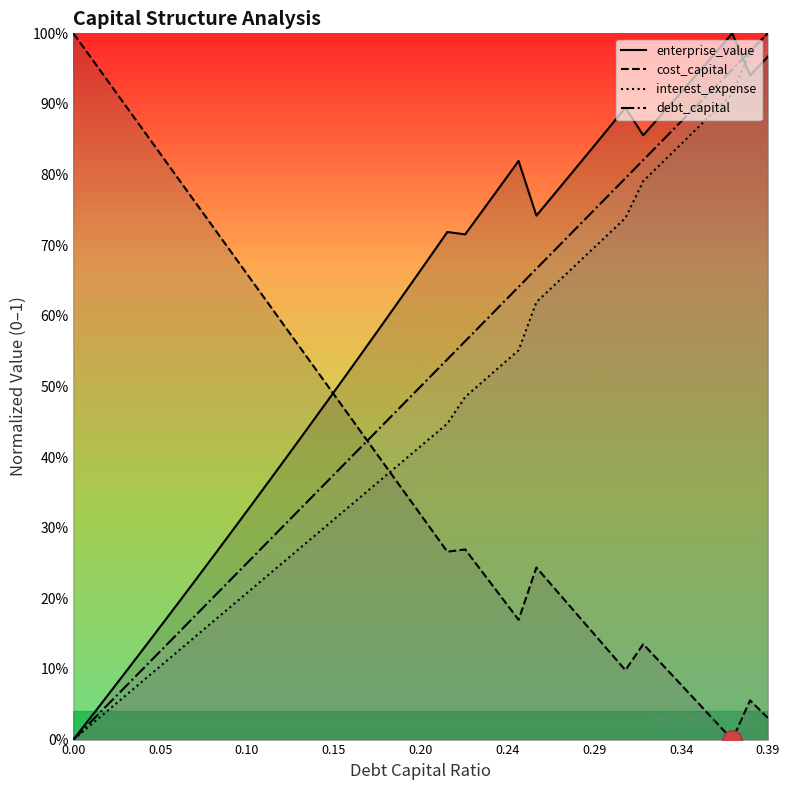

Where do debt_capital and enterprise_value first cross each other?

0.37 and 0.38